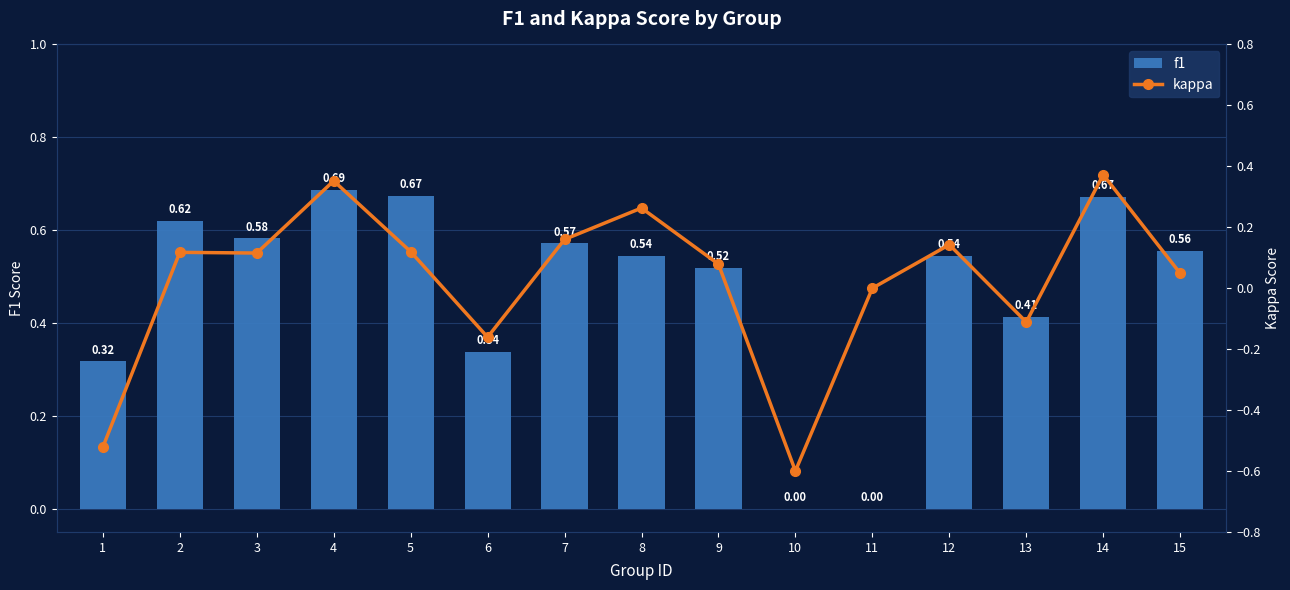

What are all the series names shown in the legend?

f1, kappa